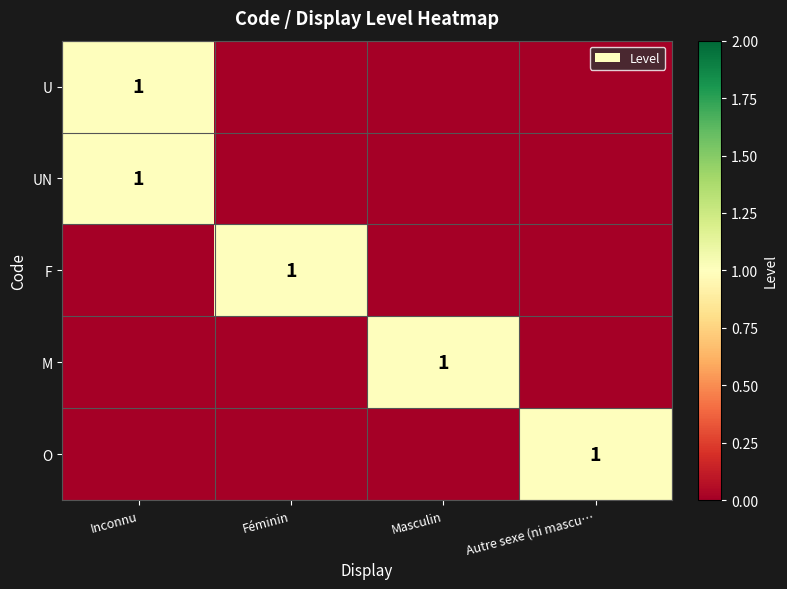

How many distinct data groups are displayed?

5